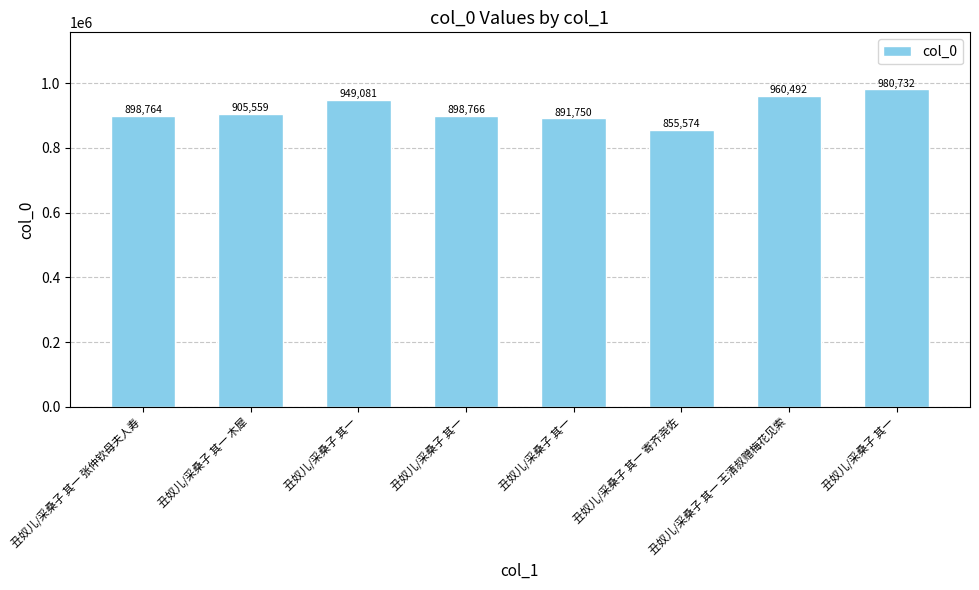

What value does the data have at 丑奴儿/采桑子 其一?

980732